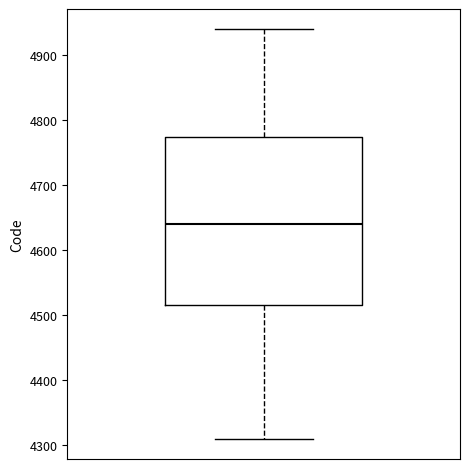

Read this box plot against the y-axis: the position of the median line, the range covered by the box, and the ends of both whiskers. The values are not printed on the chart, so give them approximately, as read against the axis.

median 4640, box 4520 to 4780, whiskers 4310 to 4940